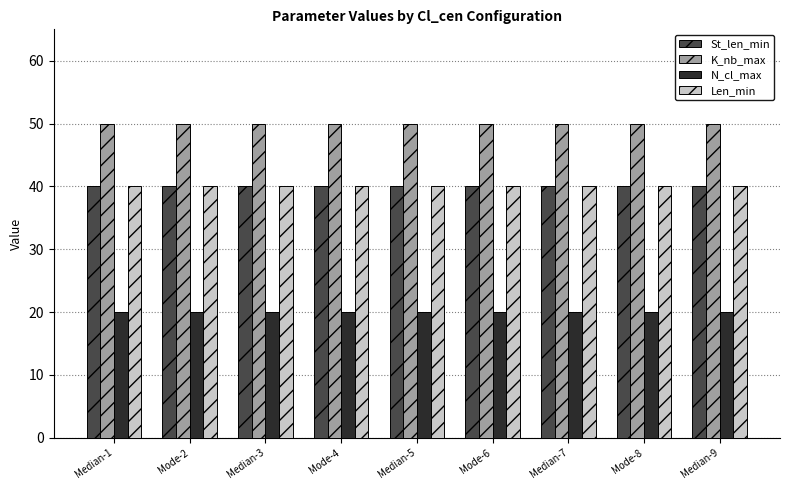

Count the number of data series in this chart.

4